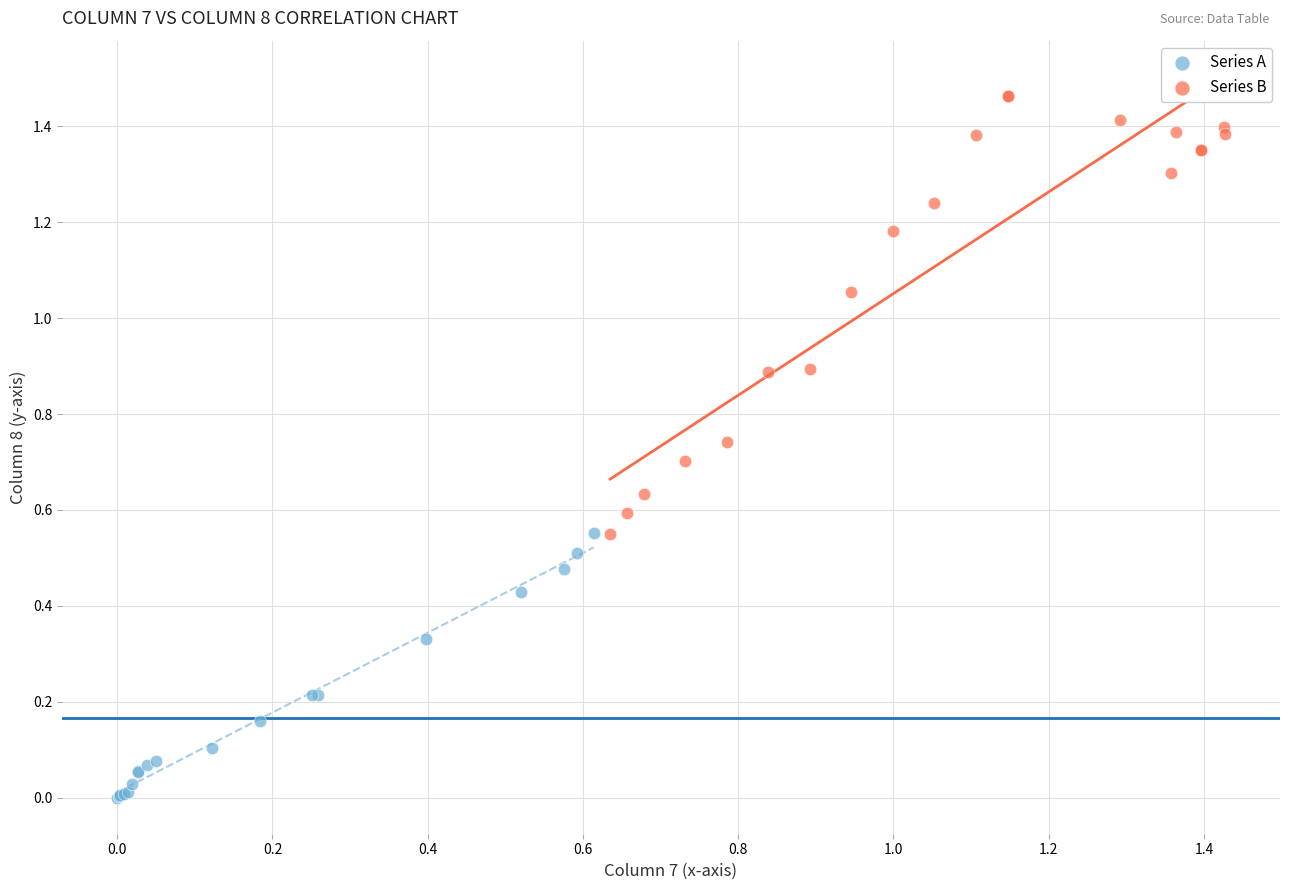

Which series contains the highest Y value?

Series B